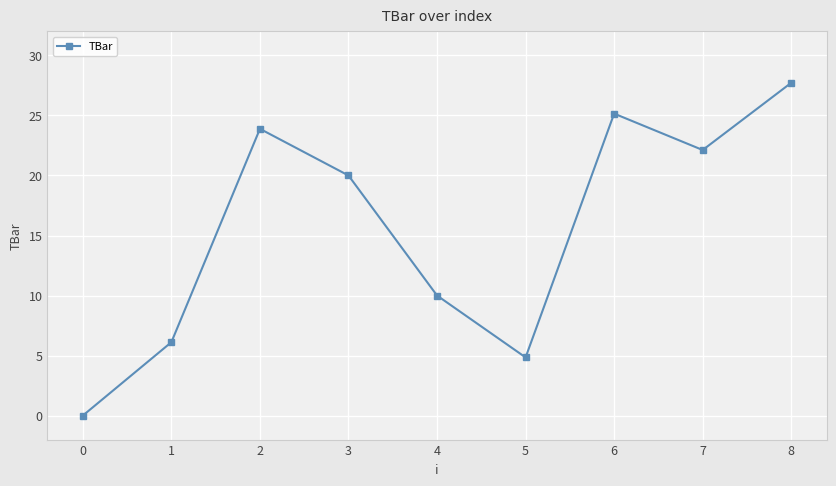

What is the change in value from 1 to 4?

+3.9